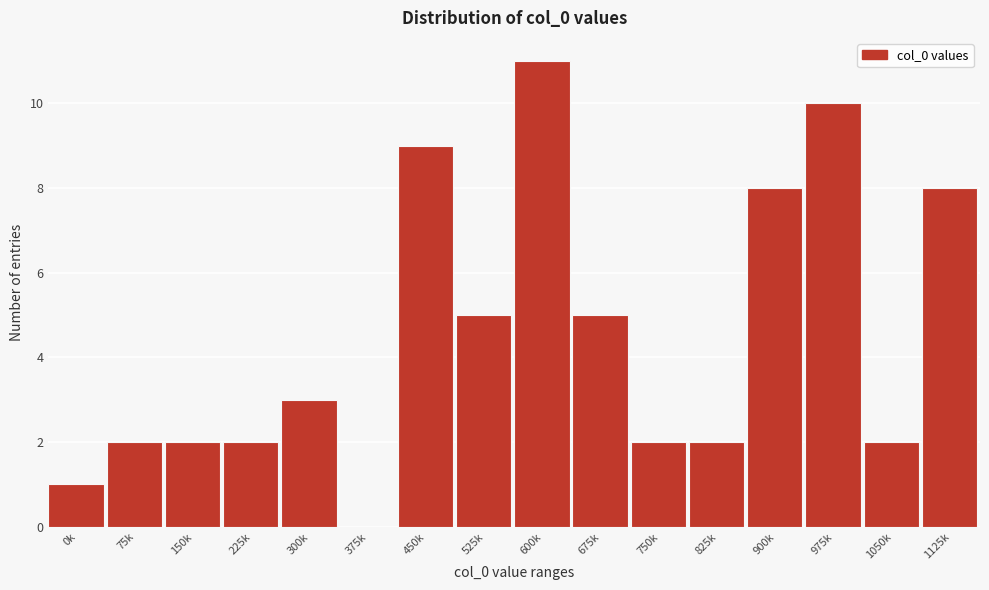

Reading left to right, transcribe all the data shown in this chart.

0k=1	75k=2	150k=2	225k=2	300k=3	375k=0	450k=9	525k=5	600k=11	675k=5	750k=2	825k=2	900k=8	975k=10	1050k=2	1125k=8